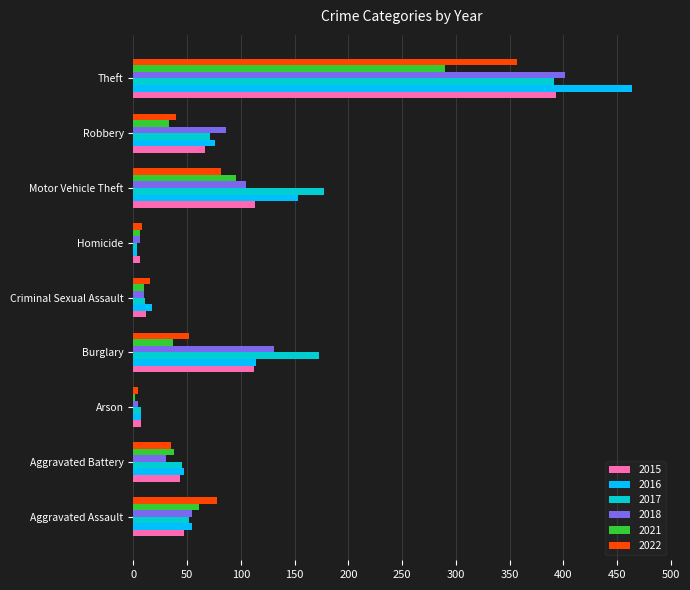

True or false: 2021 has a value of 33 at Robbery.

True